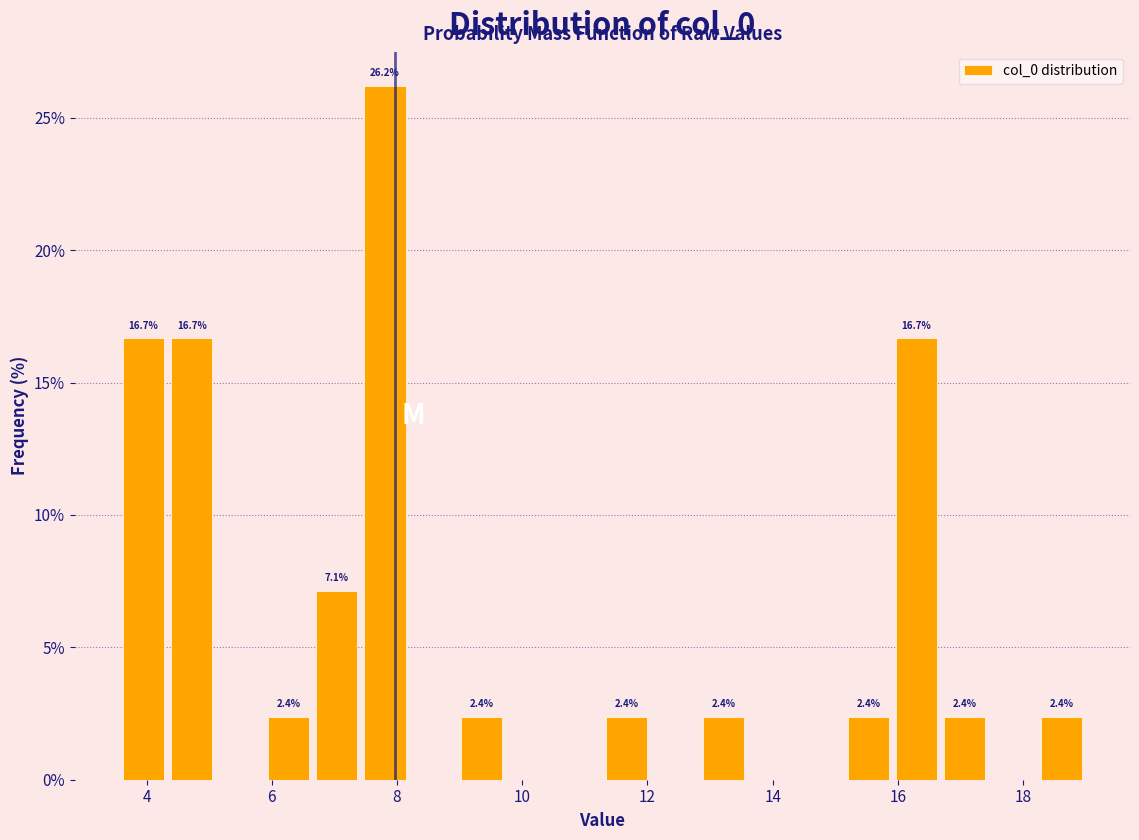

Read against the x-axis, roughly where is the centre of the tallest bar?

7.8